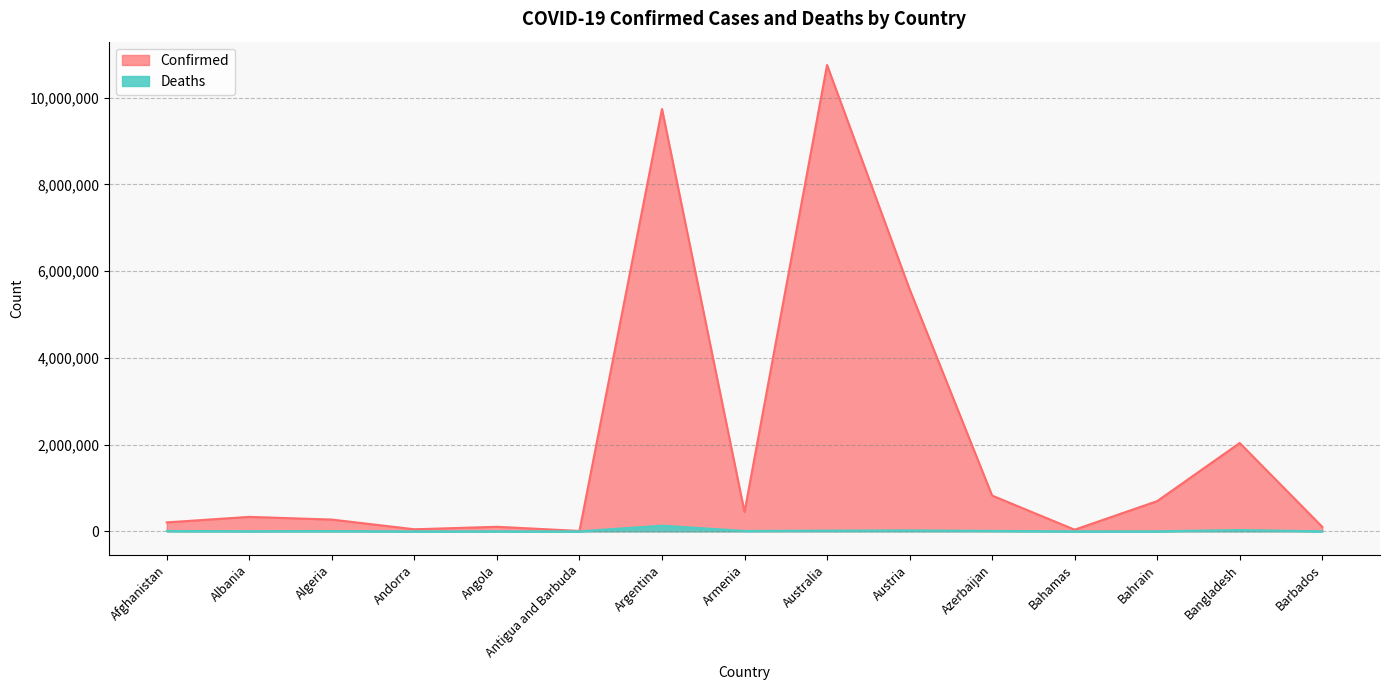

True or false: Deaths and Confirmed intersect in this chart.

False